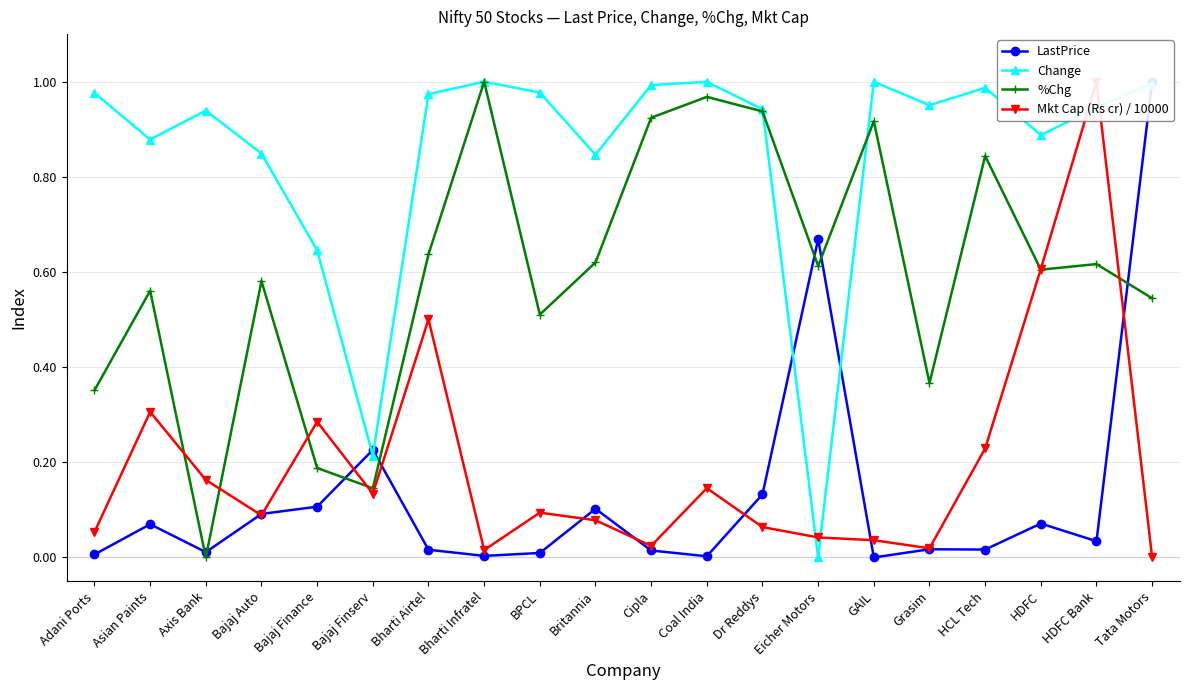

What value does the Change series have at Britannia?

0.8